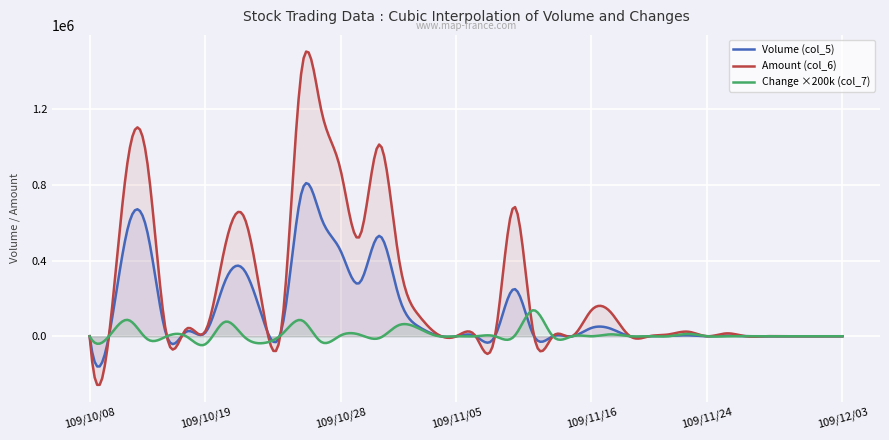

At which category is the sum across all series the highest?

109/10/26